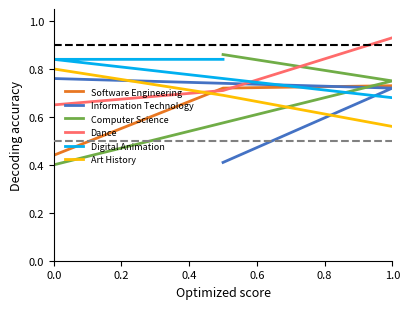

The Information Technology series shows 0.5 at 0.0. True or false?

False